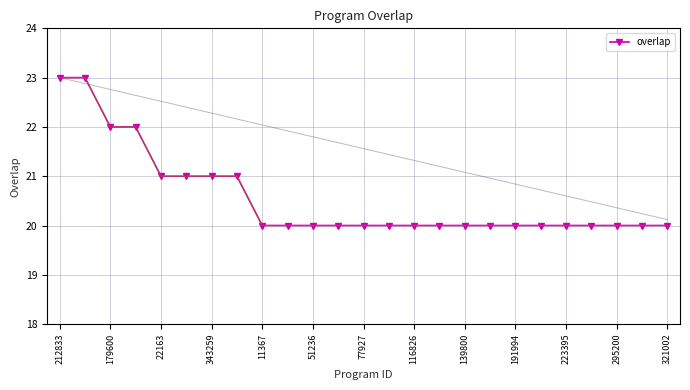

What is the lowest value of the overlap series?

20